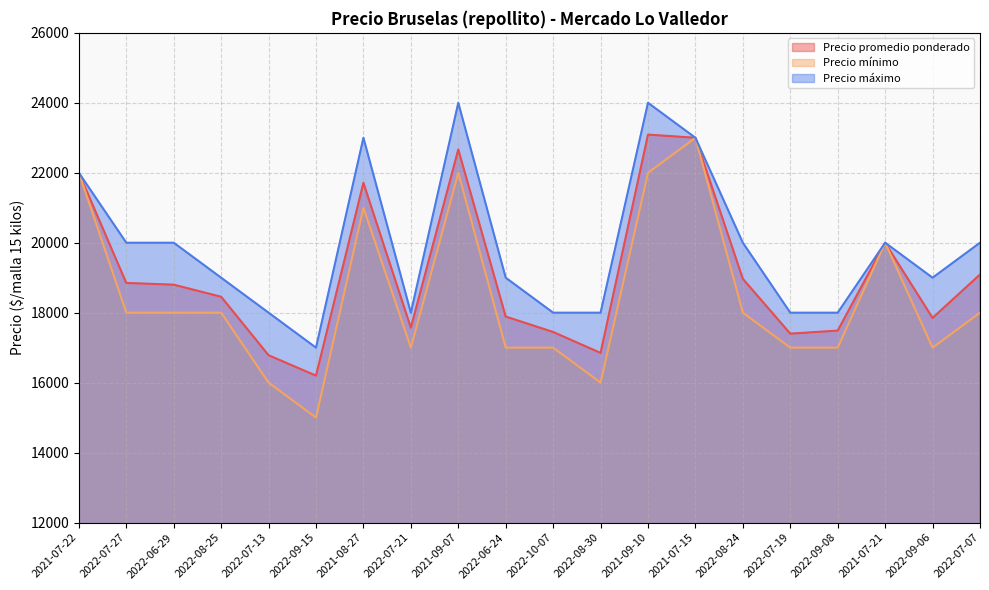

How many interior local peaks does the Precio máximo series have?

4